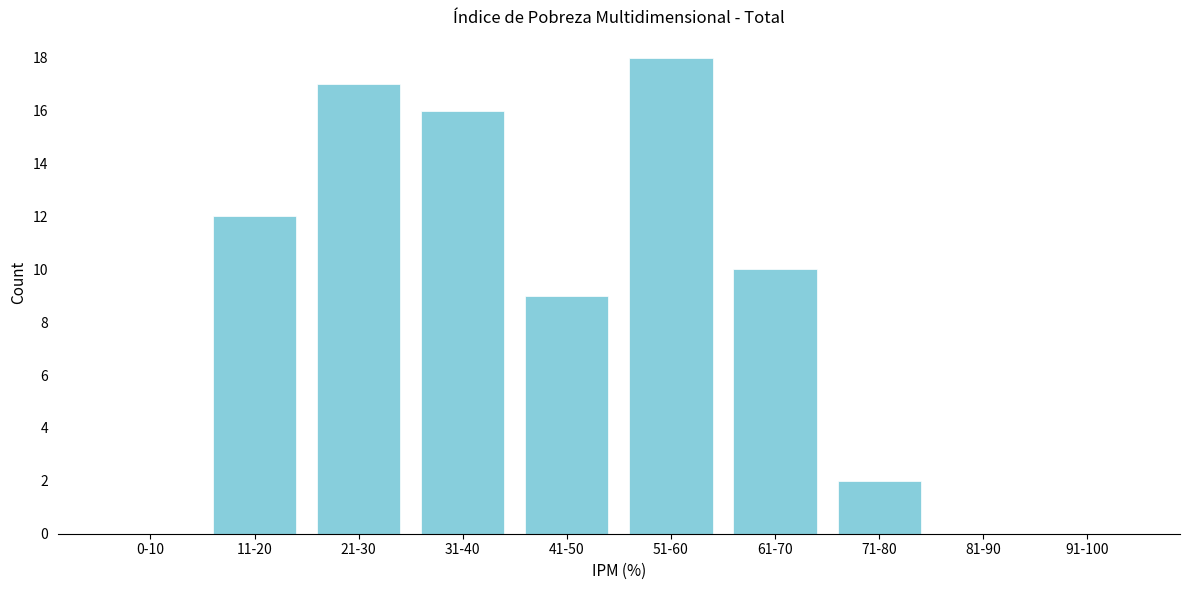

Reading right to left, extract all data points from this chart.

91-100=0	81-90=0	71-80=2	61-70=10	51-60=18	41-50=9	31-40=16	21-30=17	11-20=12	0-10=0